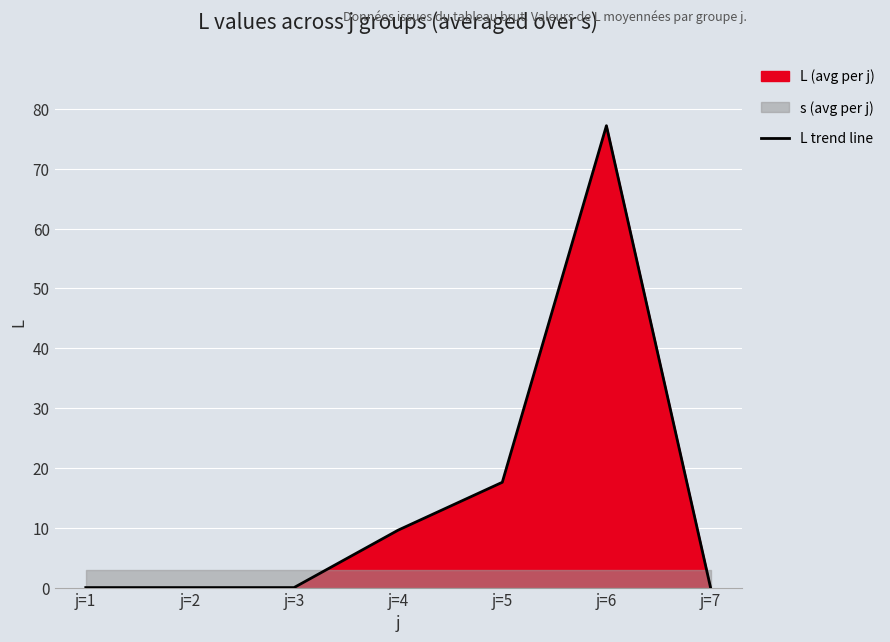

List the labels in order of value, largest first.

j=6, j=5, j=4, j=1, j=2, j=3, j=7